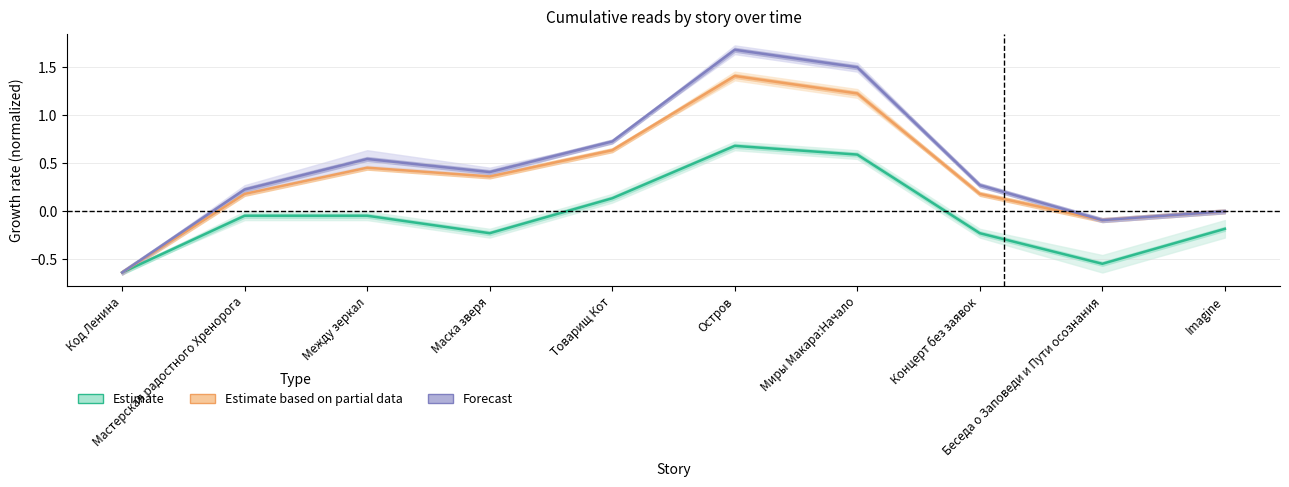

What are all the series names shown in the legend?

Estimate, Estimate based on partial data, Forecast